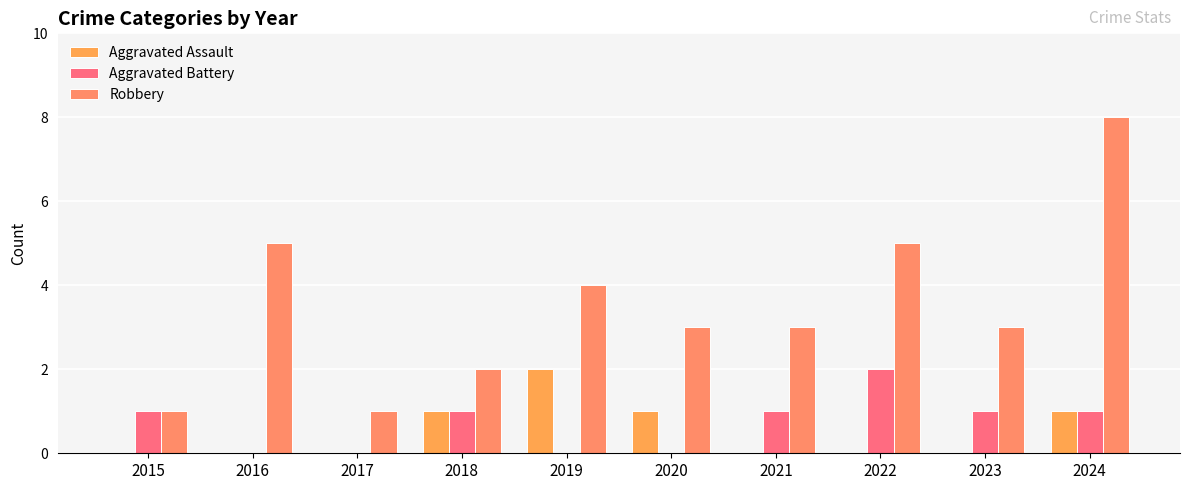

How many Robbery values are between 2 and 5?

7